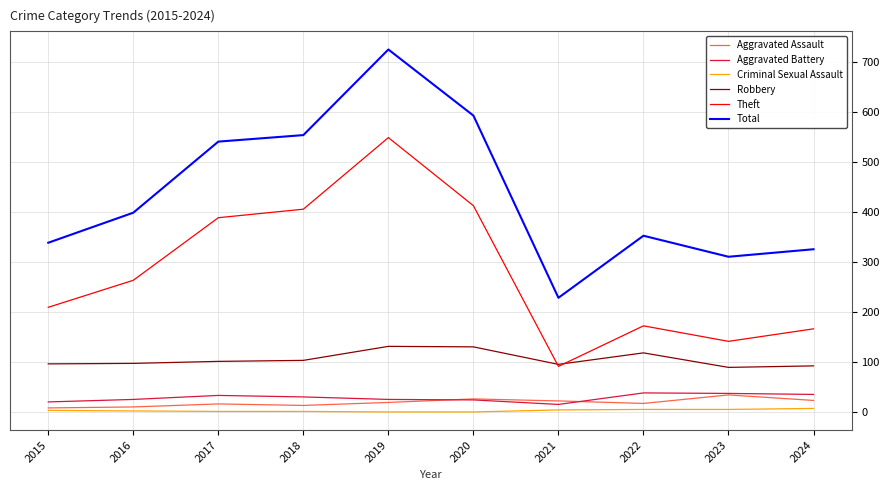

What is the approximate value of Aggravated Assault at 2018?

13